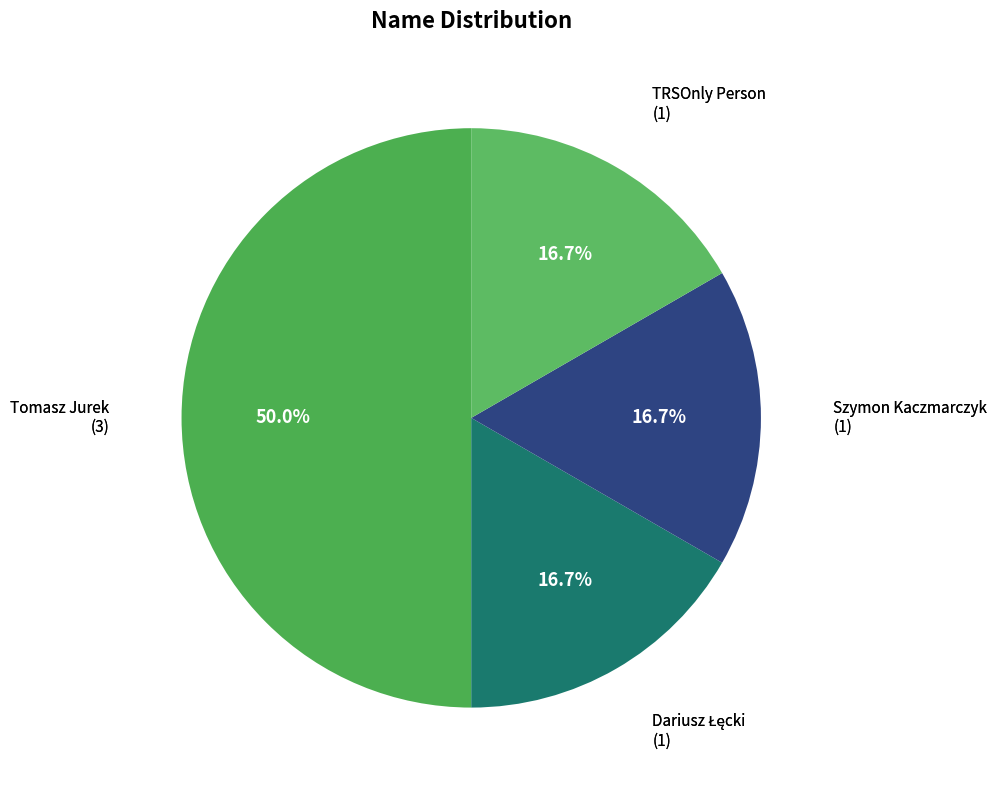

Which slice is the largest?

Tomasz Jurek